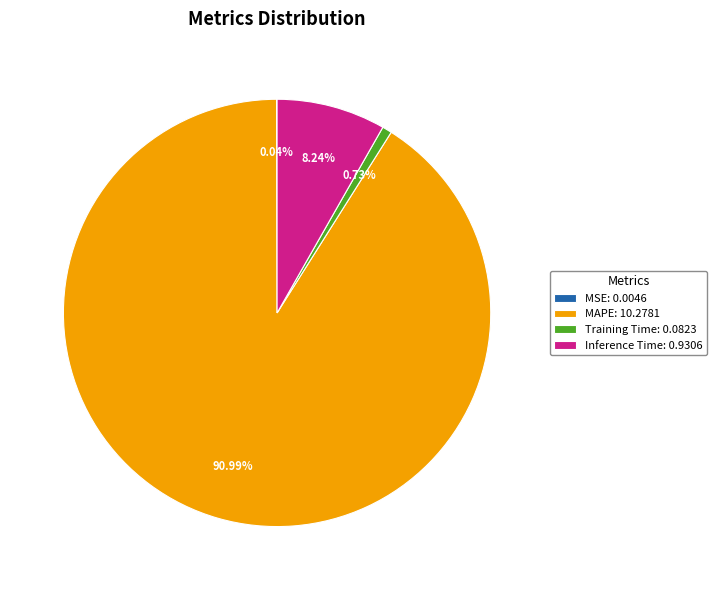

Does MAPE account for over 50% of the chart?

Yes